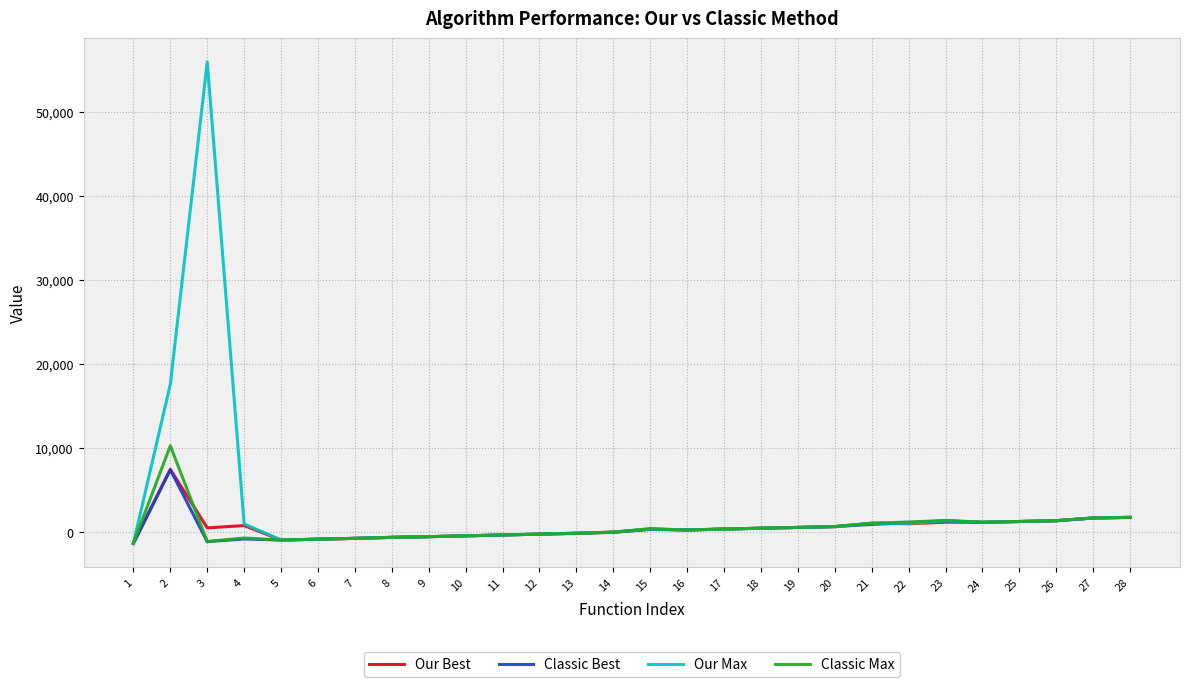

Which series has the widest spread of values?

Our Max